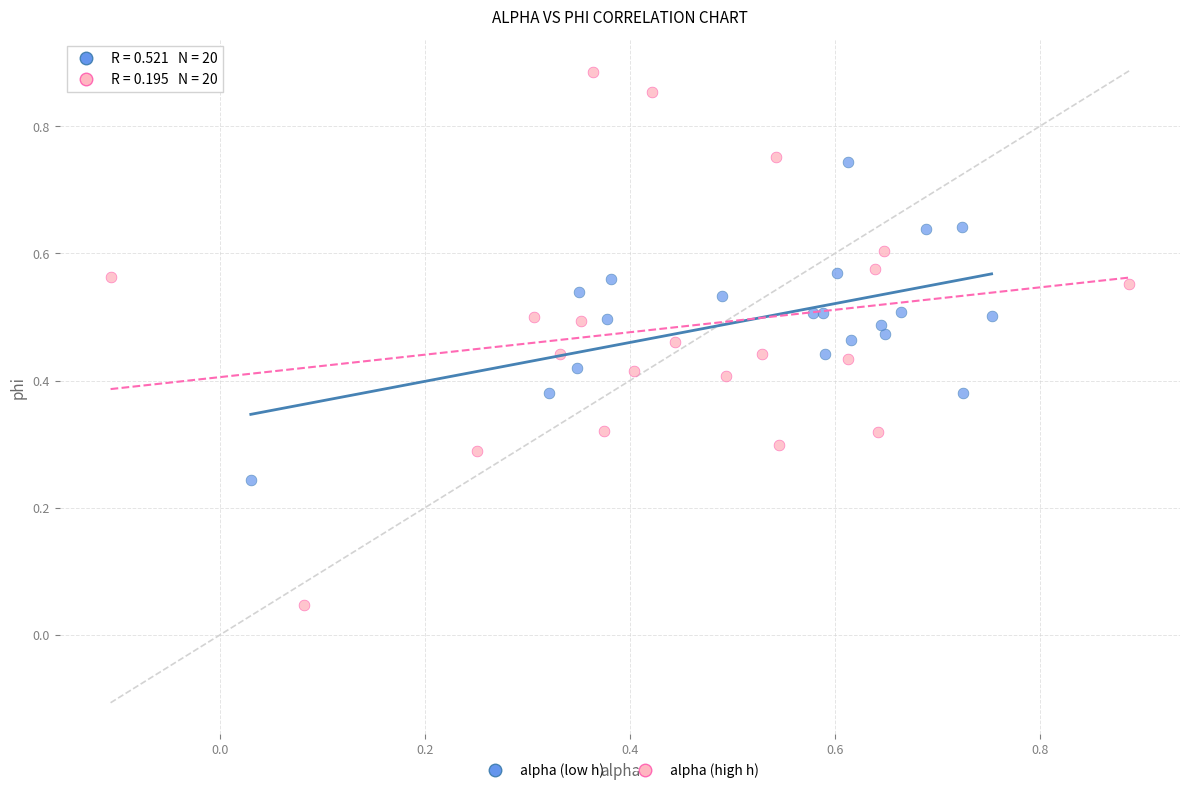

What are all the series names shown in the legend?

alpha (low h), alpha (high h)